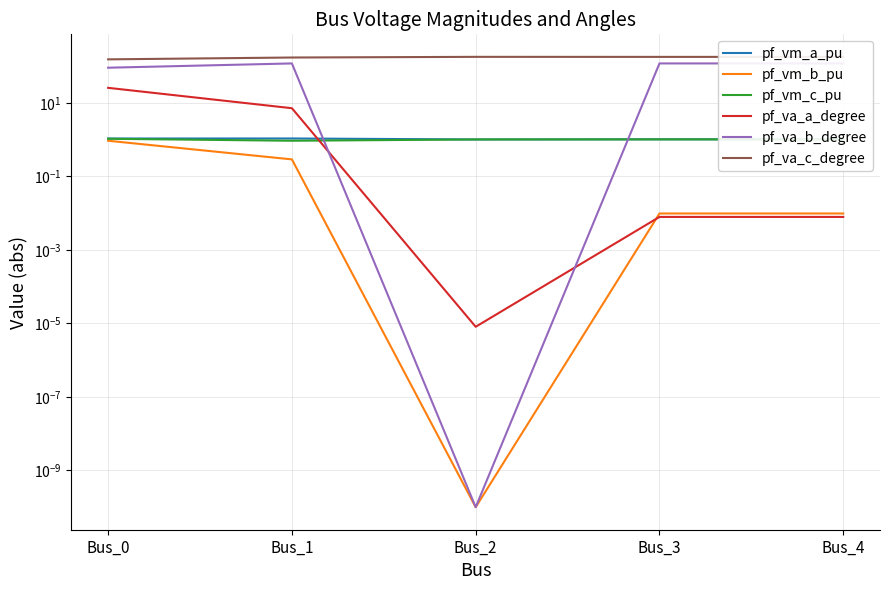

Which has a higher value, Bus_2 or Bus_3?

Bus_3